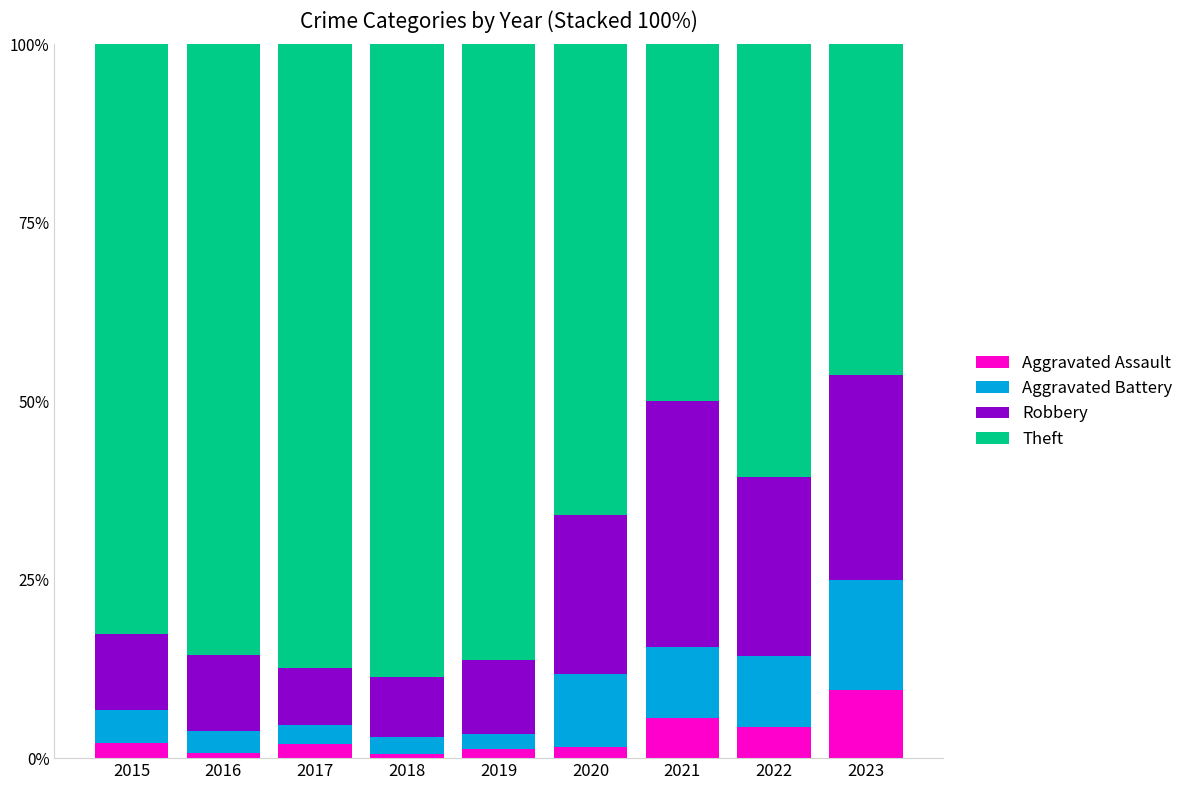

What is the sum of the Robbery values at 2018 and 2015?

0.2